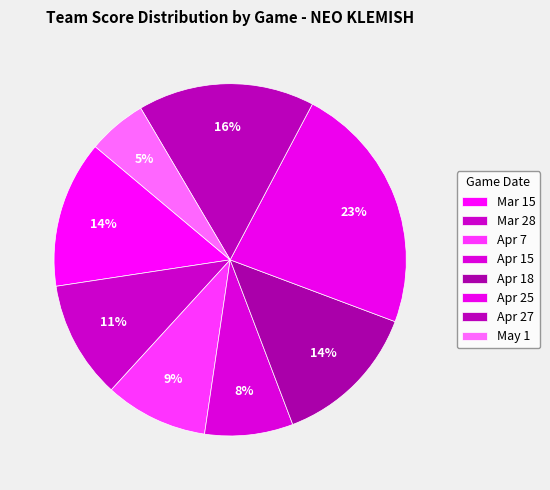

Which category has the biggest portion of the pie?

Apr 25